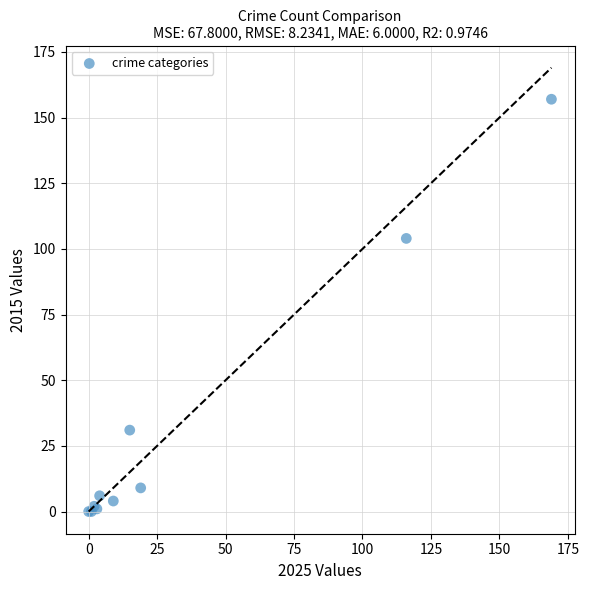

What Y value in the scatter plot is closest to 78?

104